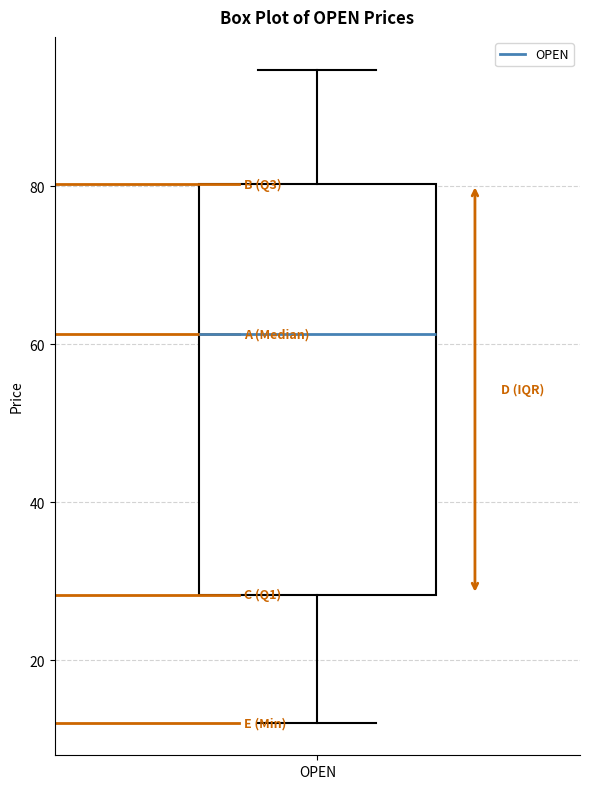

Where is the upper edge of the box for OPEN on the y-axis? The values are not printed on the chart, so give them approximately, as read against the axis.

80